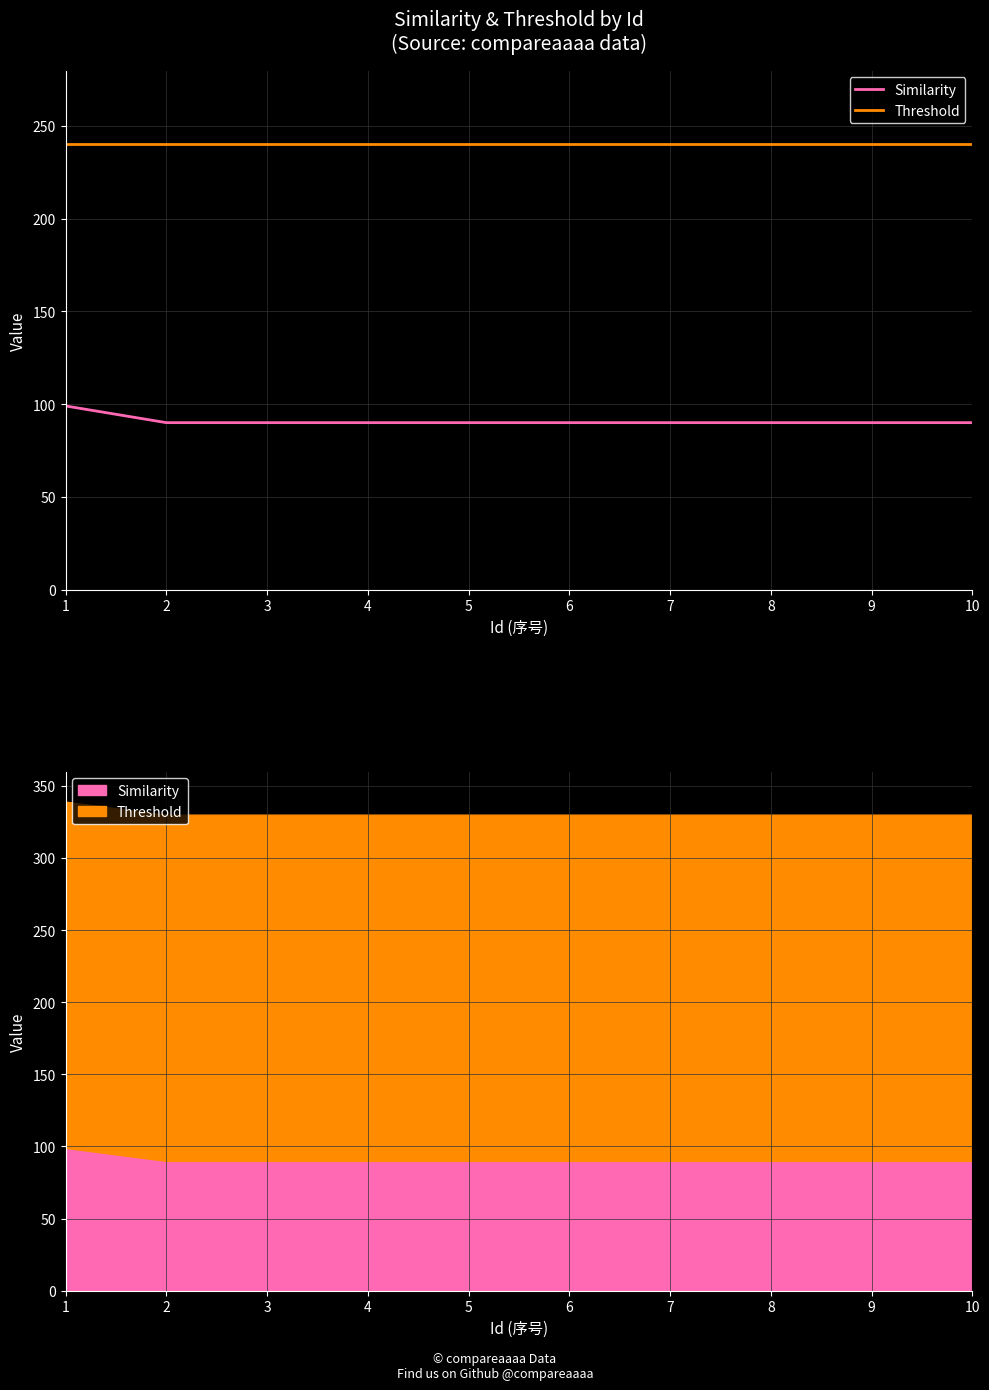

True or false: Similarity and Threshold intersect in this chart.

False